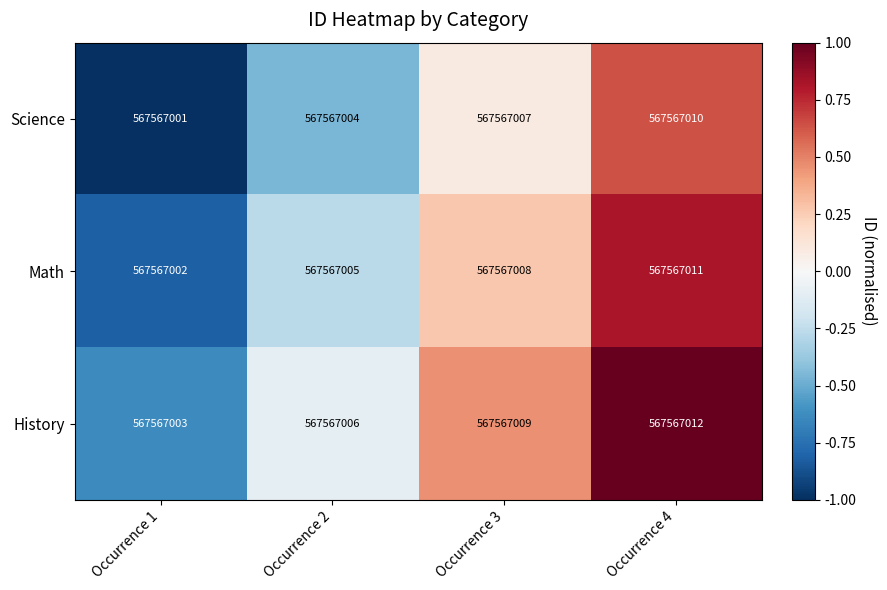

At how many categories does at least one series exceed 0?

2